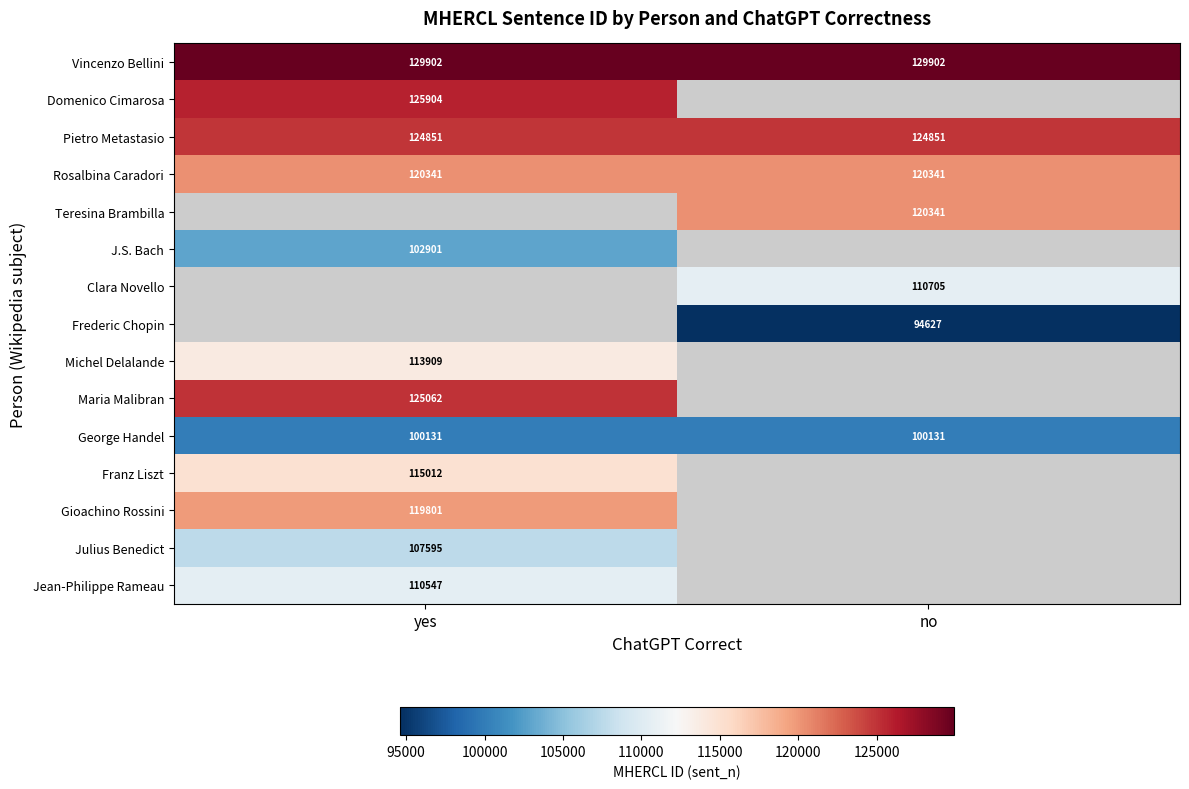

Which has a higher value, yes or no?

yes